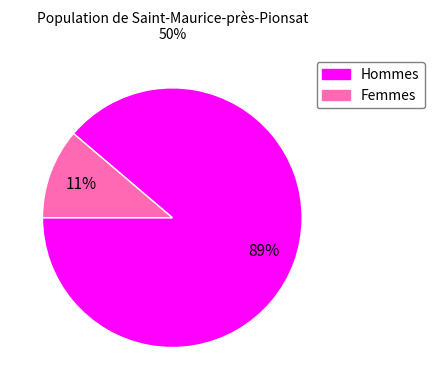

How many slices are in this pie chart?

2